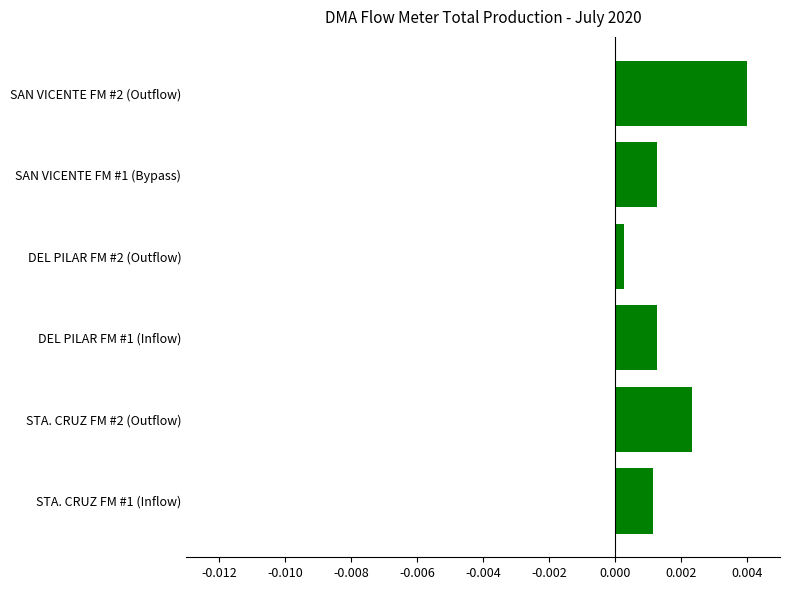

Which has a higher value, STA. CRUZ FM #2 (Outflow) or SAN VICENTE FM #1 (Bypass)?

STA. CRUZ FM #2 (Outflow)